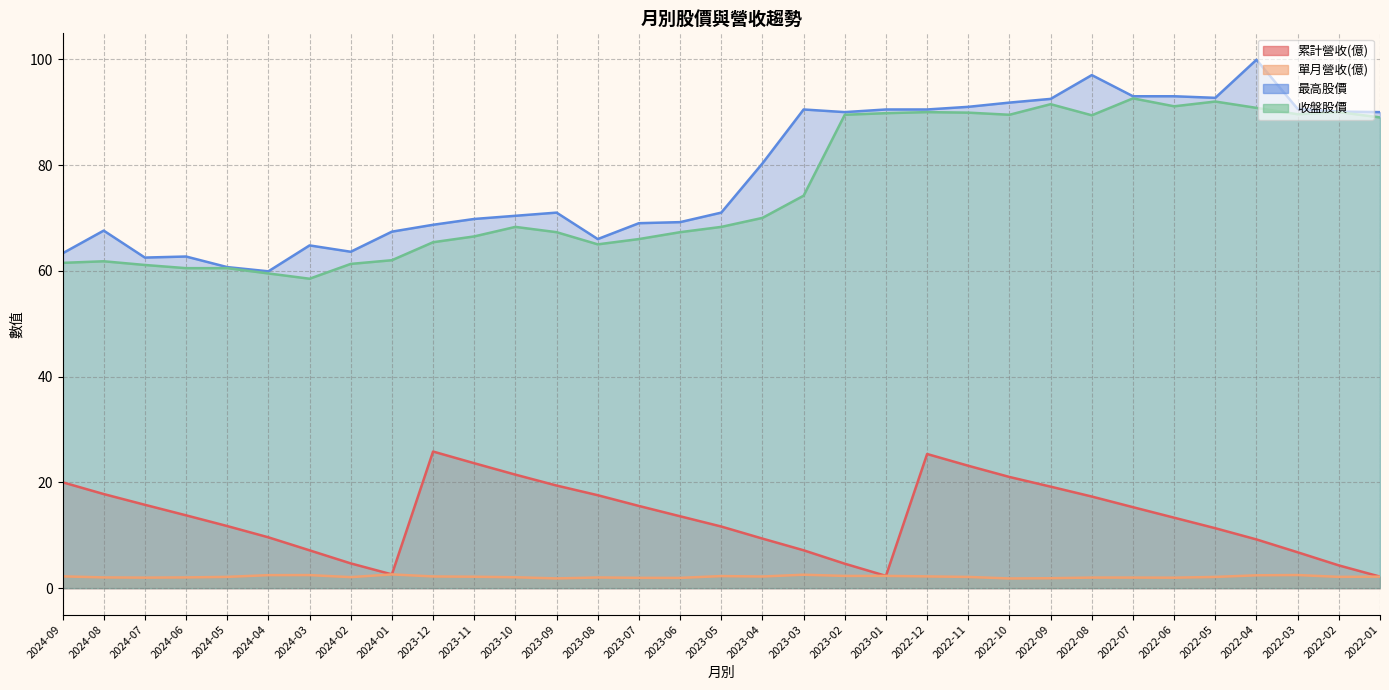

Which category has the highest value in the 最高股價 series?

2022-04